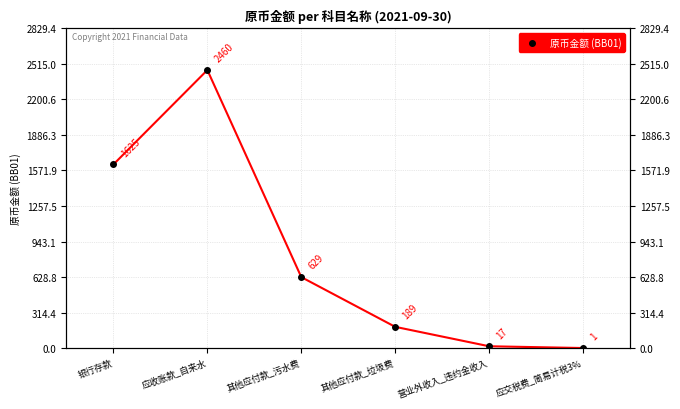

At which category does the data reach its first local peak?

应收账款_自来水